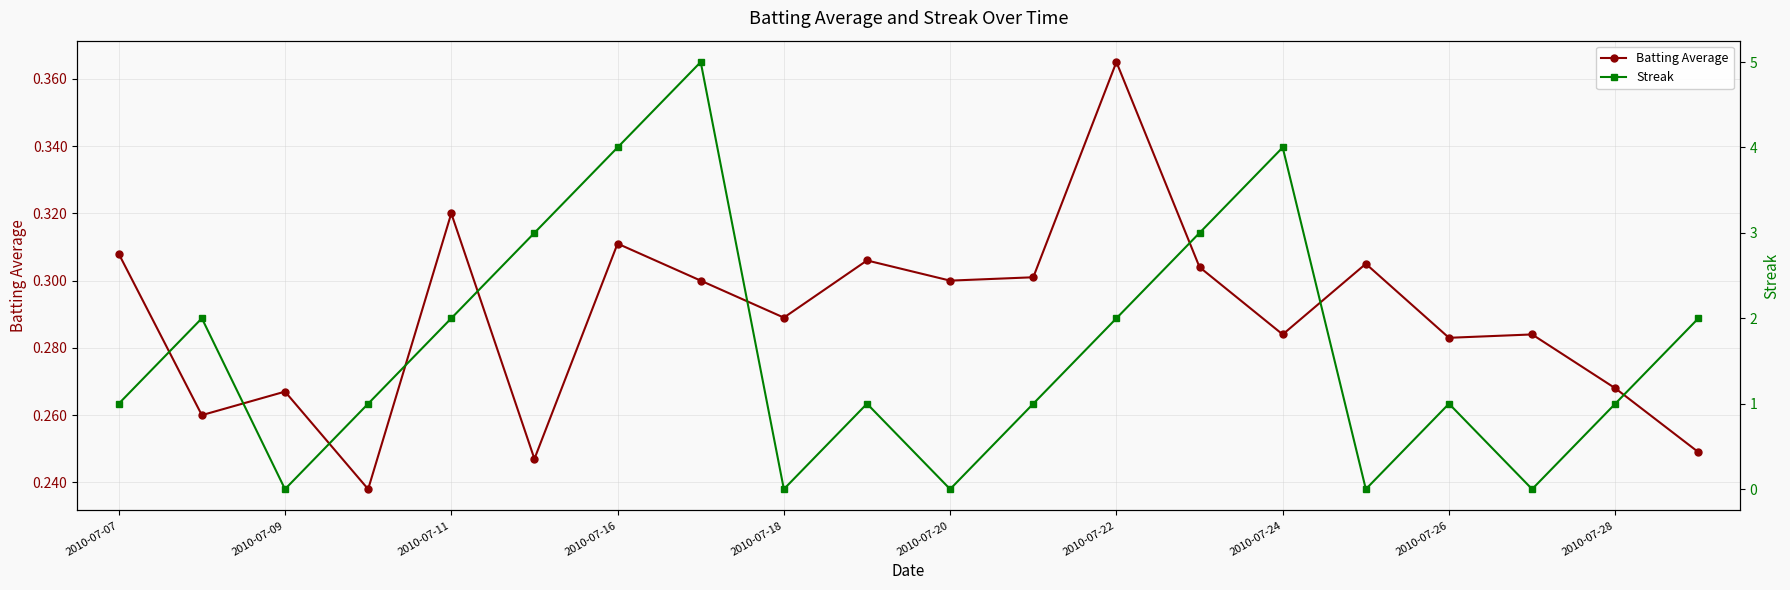

What is the value of the Streak point at the 10th from the left?

1.0